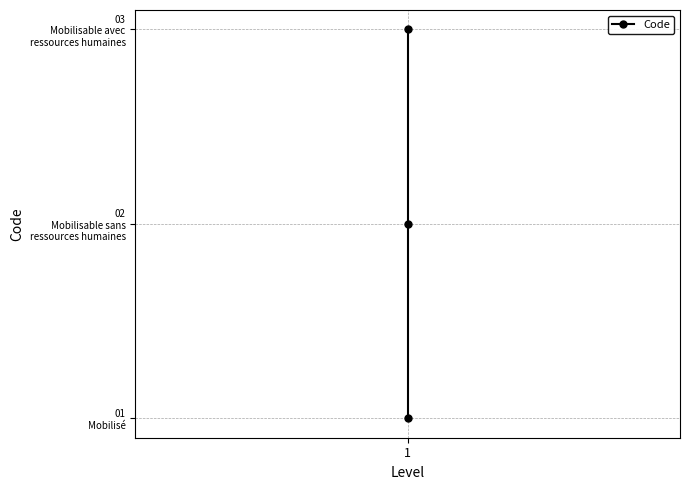

The chart shows a value of 0 at 1. True or false?

False